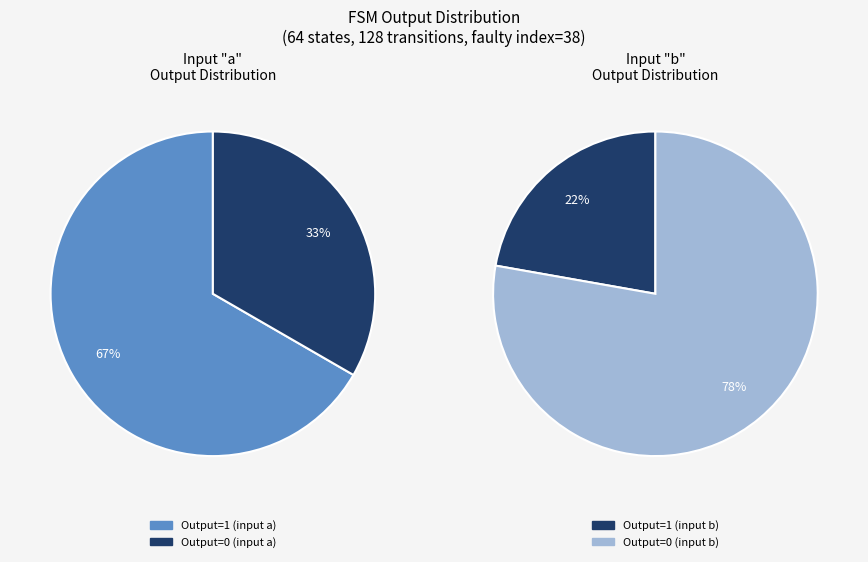

True or false: 4 accounts for 1% of the total.

False